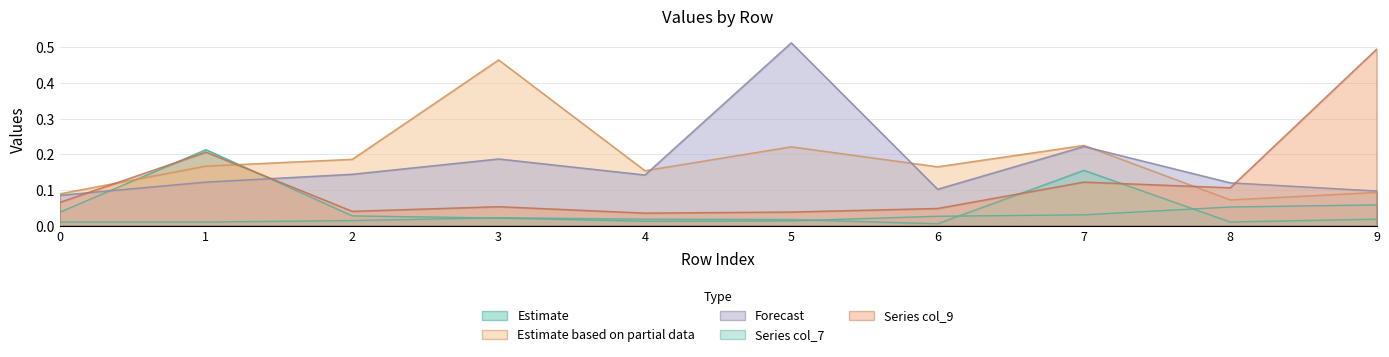

Reading left to right, transcribe all the data shown in this chart.

col_1: 0=0.0	1=0.2	2=0.0	3=0.0	4=0.0	5=0.0	6=0.0	7=0.0	8=0.1	9=0.1
col_3: 0=0.1	1=0.2	2=0.2	3=0.5	4=0.2	5=0.2	6=0.2	7=0.2	8=0.1	9=0.1
col_5: 0=0.1	1=0.1	2=0.1	3=0.2	4=0.1	5=0.5	6=0.1	7=0.2	8=0.1	9=0.1
col_7: 0=0.0	1=0.0	2=0.0	3=0.0	4=0.0	5=0.0	6=0.0	7=0.2	8=0.0	9=0.0
col_9: 0=0.1	1=0.2	2=0.0	3=0.1	4=0.0	5=0.0	6=0.0	7=0.1	8=0.1	9=0.5